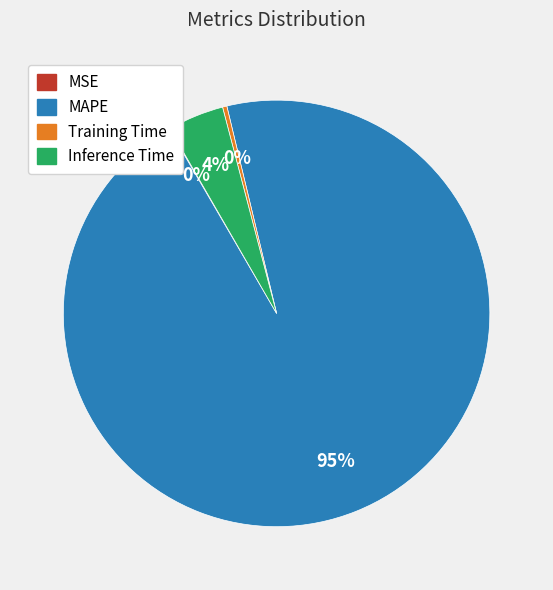

Does MAPE account for over 50% of the chart?

Yes